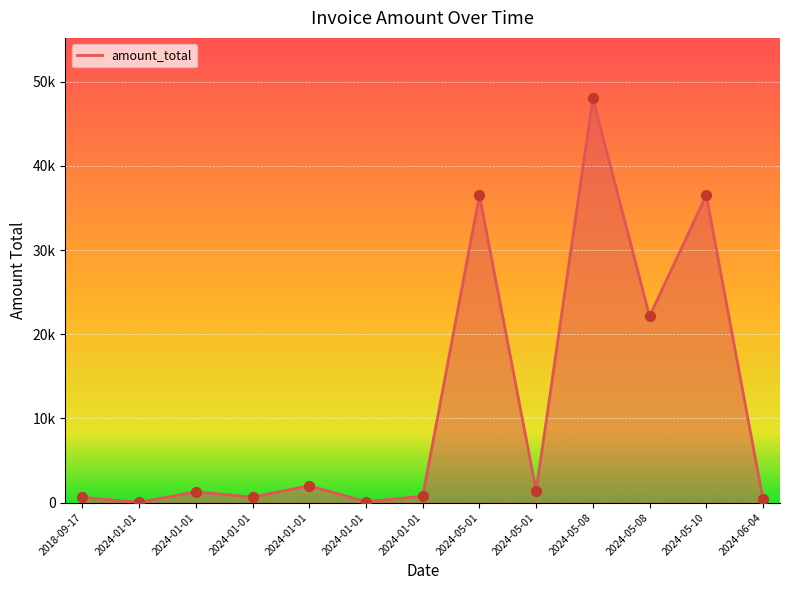

What is the ratio of the value at 2024-05-10 to the value at 2024-01-01?

28.6